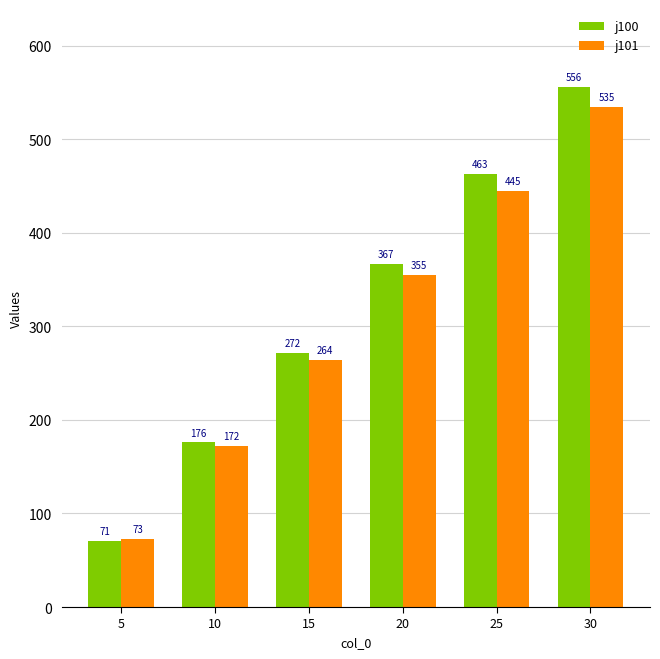

The value of j101 at 25 is 445. True or false?

True